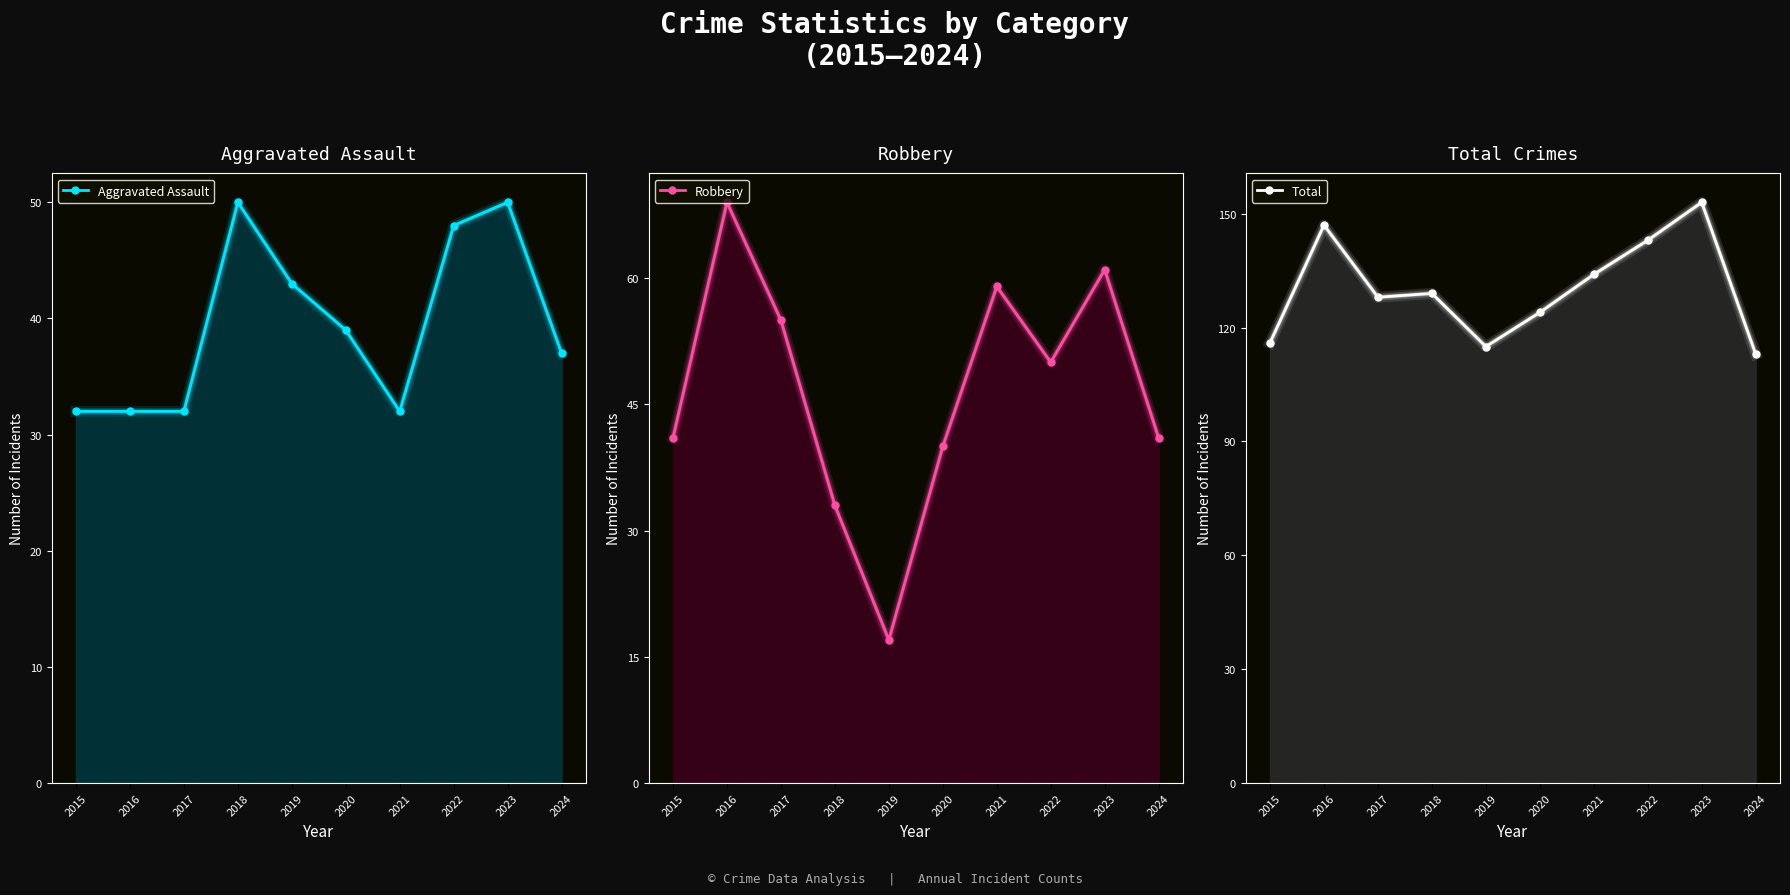

What is the sum of all Aggravated Assault values?

395